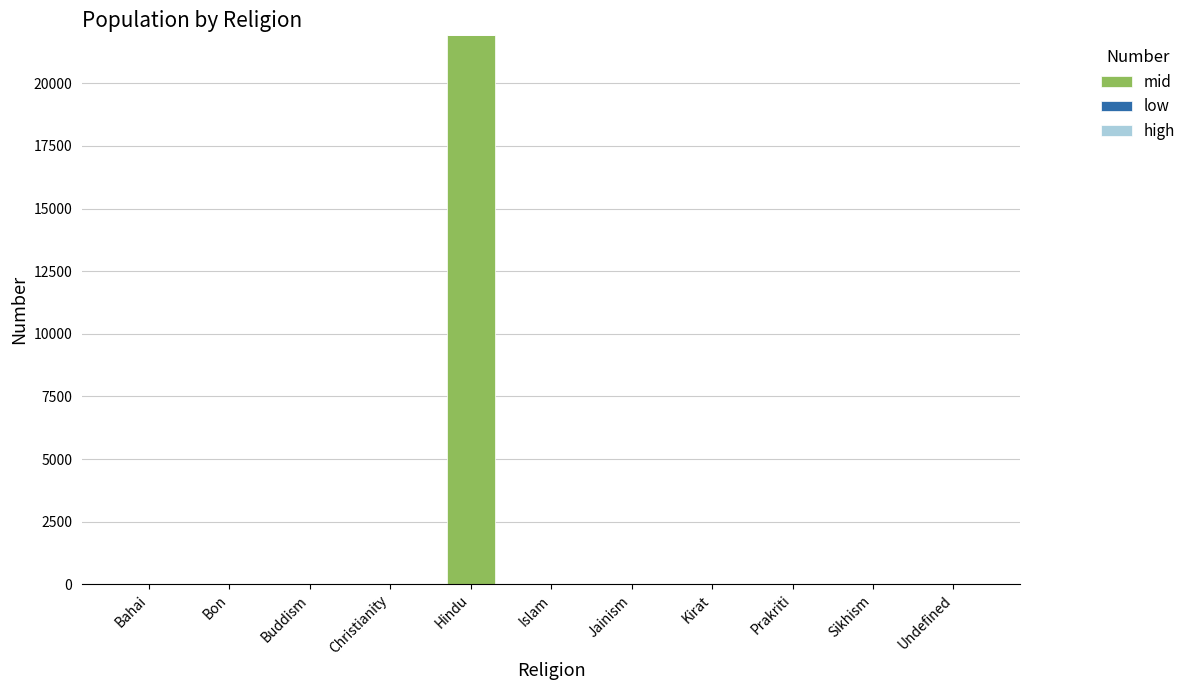

What is the change in value from Hindu to Sikhism?

-21918